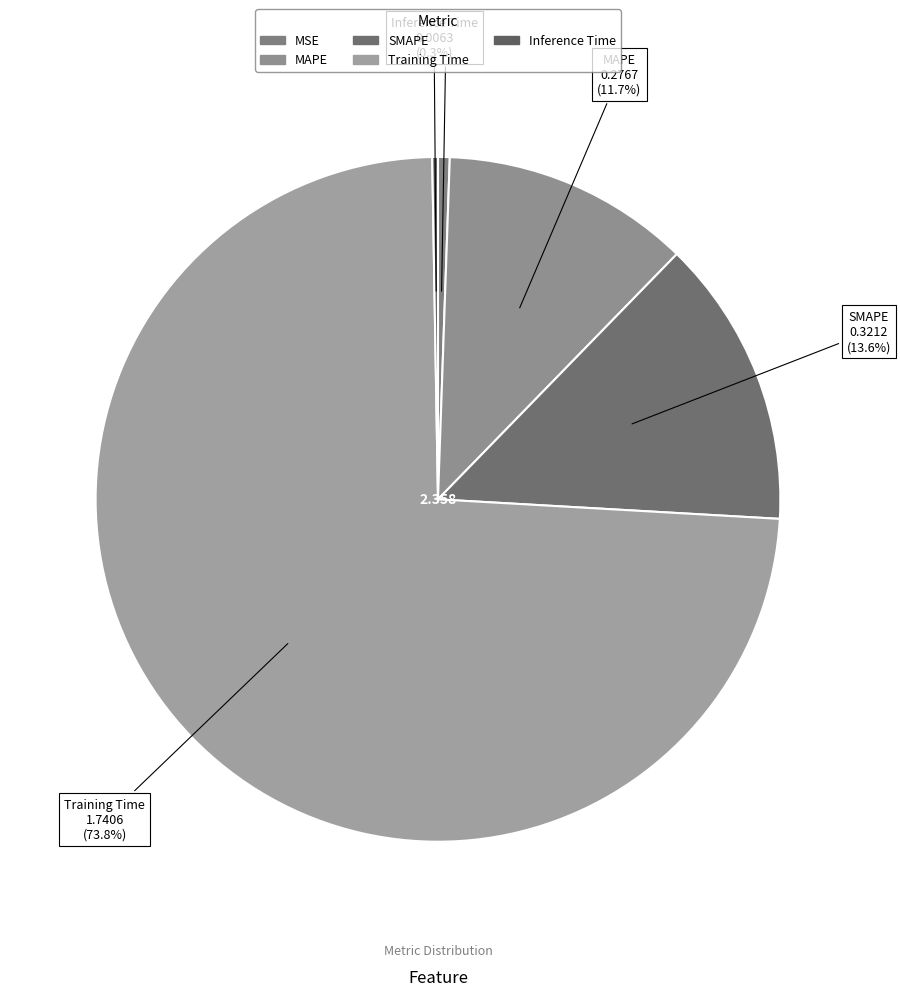

Is there a majority slice in this chart?

Yes